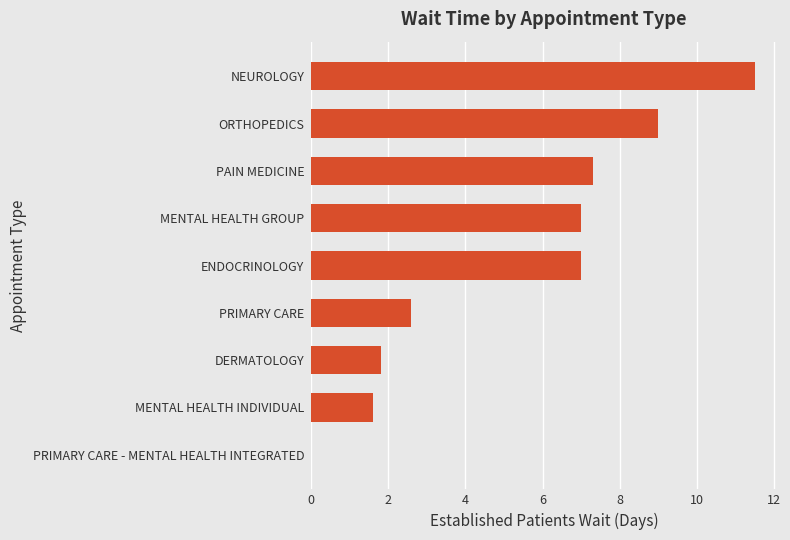

Which label corresponds to the largest value in the chart?

NEUROLOGY